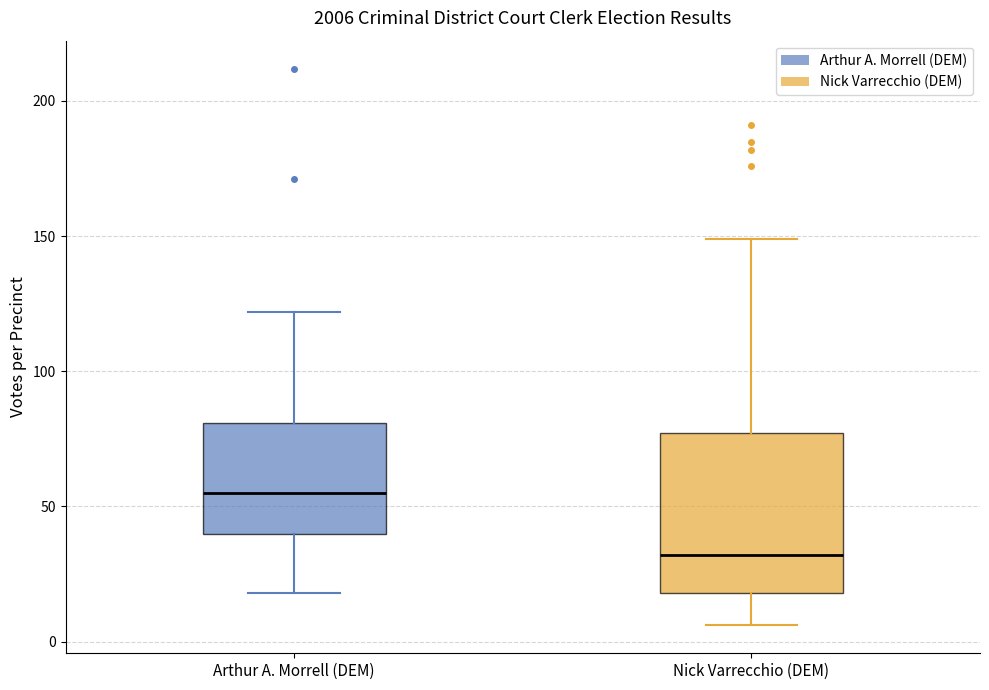

Which box is the tallest, from its lower edge to its upper edge?

Nick Varrecchio (DEM)